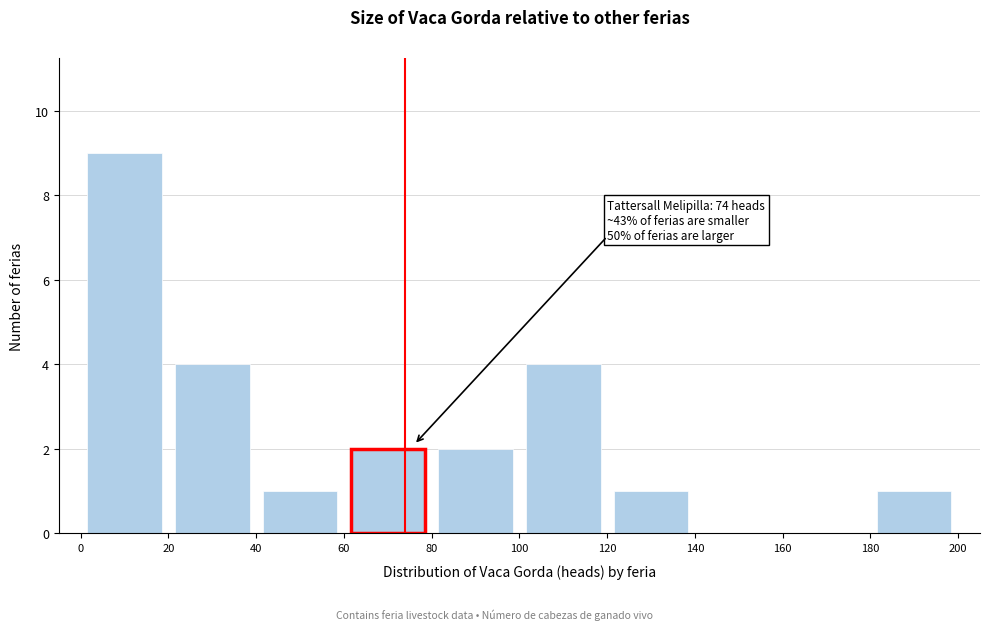

Which range on the x-axis has the tallest bar?

0 to 20